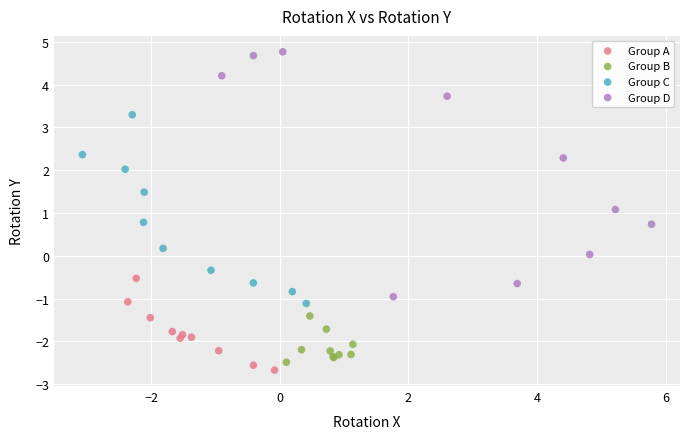

Which series has the widest spread of Y values?

Group D